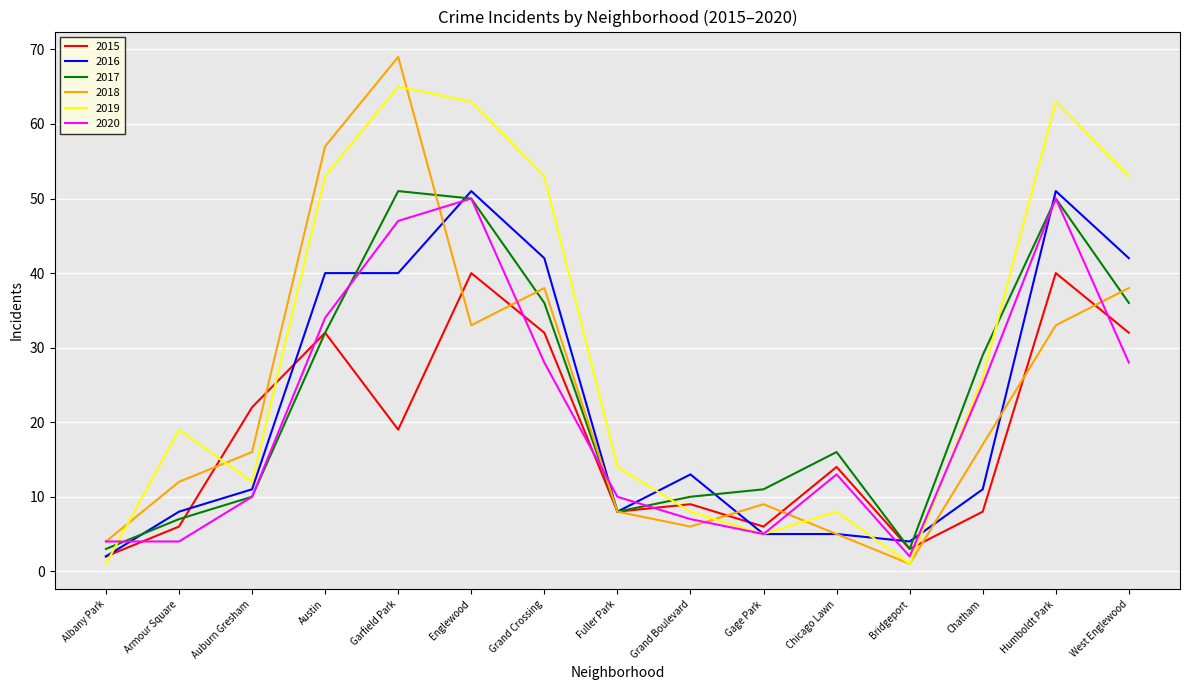

What is the total value across all series at Chicago Lawn?

61